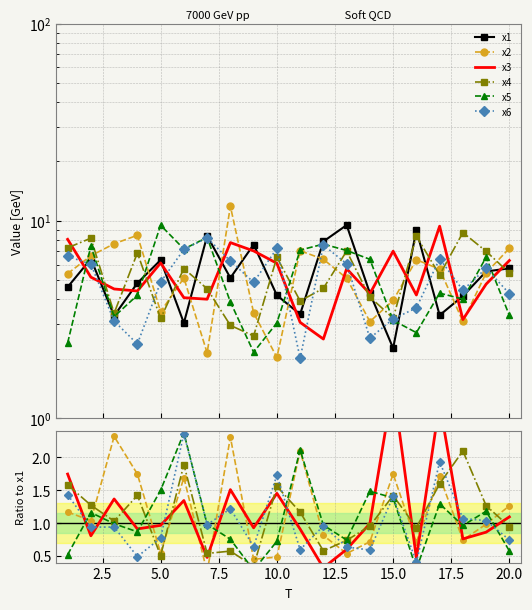

Is this an area chart (filled region under the line)?

No